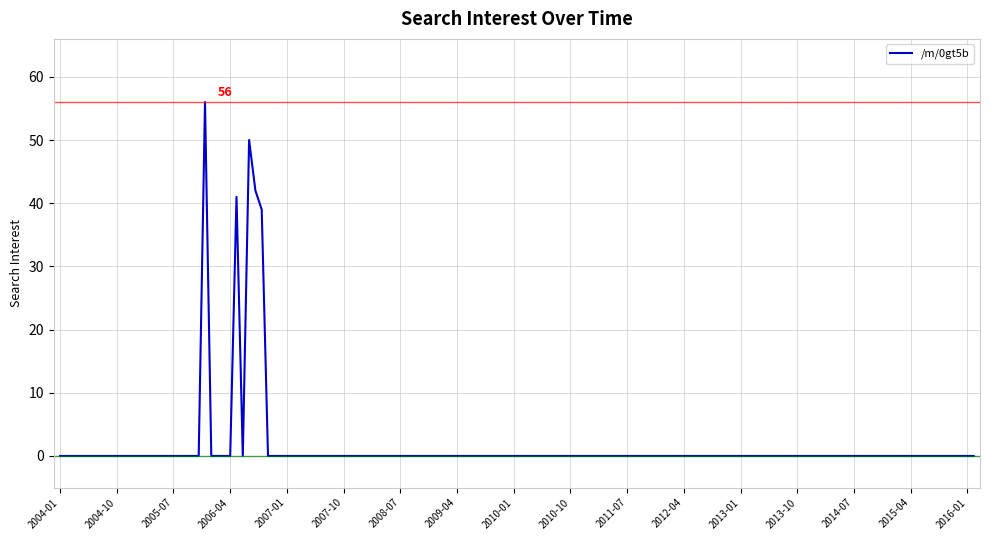

How many lines are shown in the chart?

1